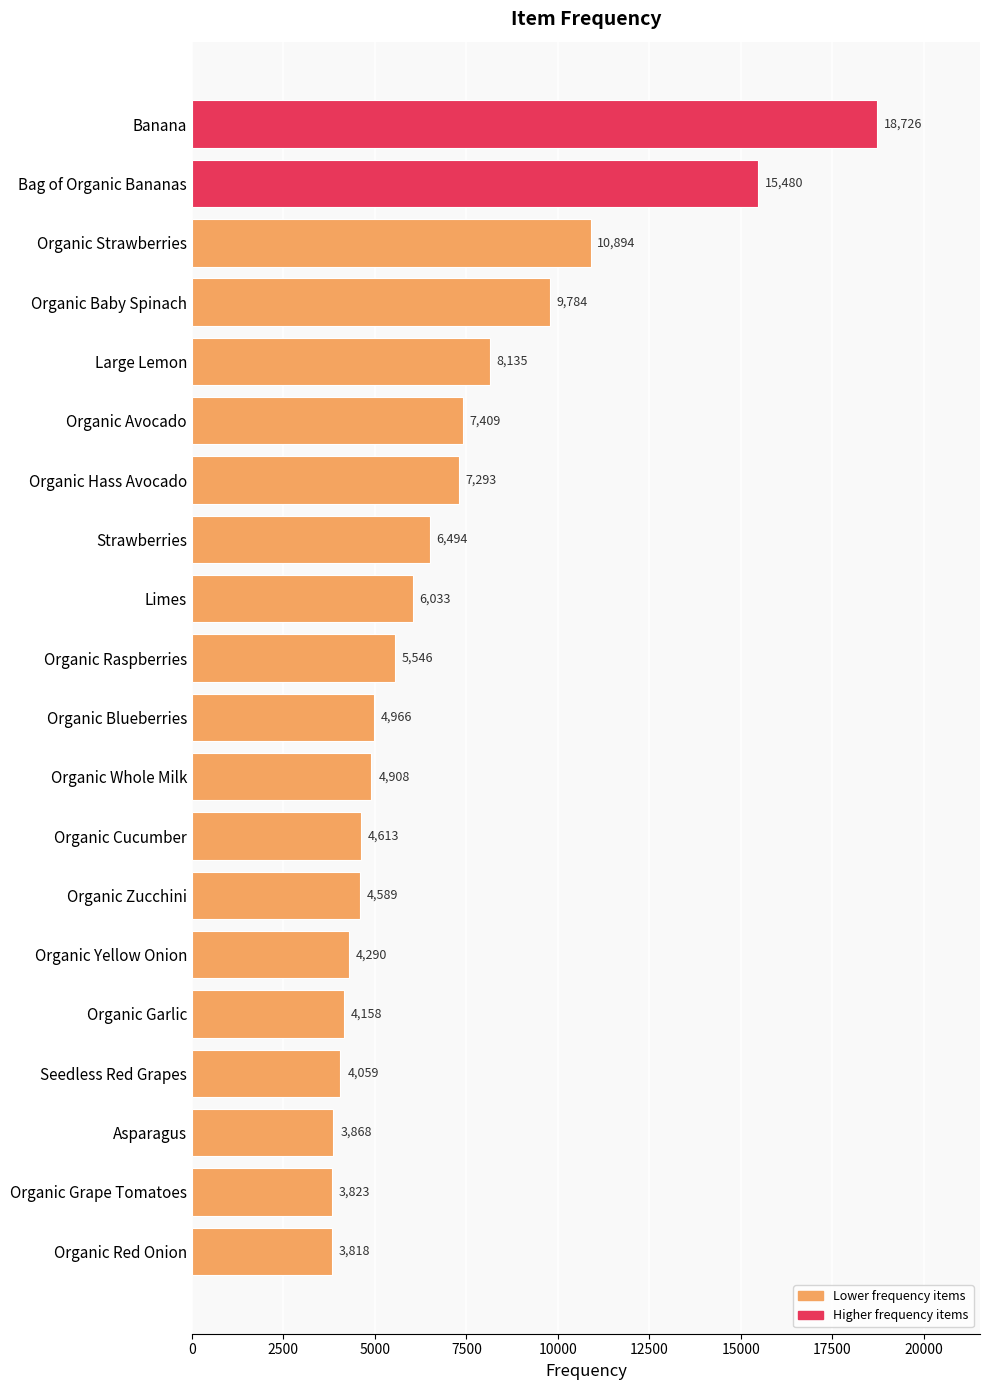

What is the change in value from Organic Avocado to Strawberries?

-915